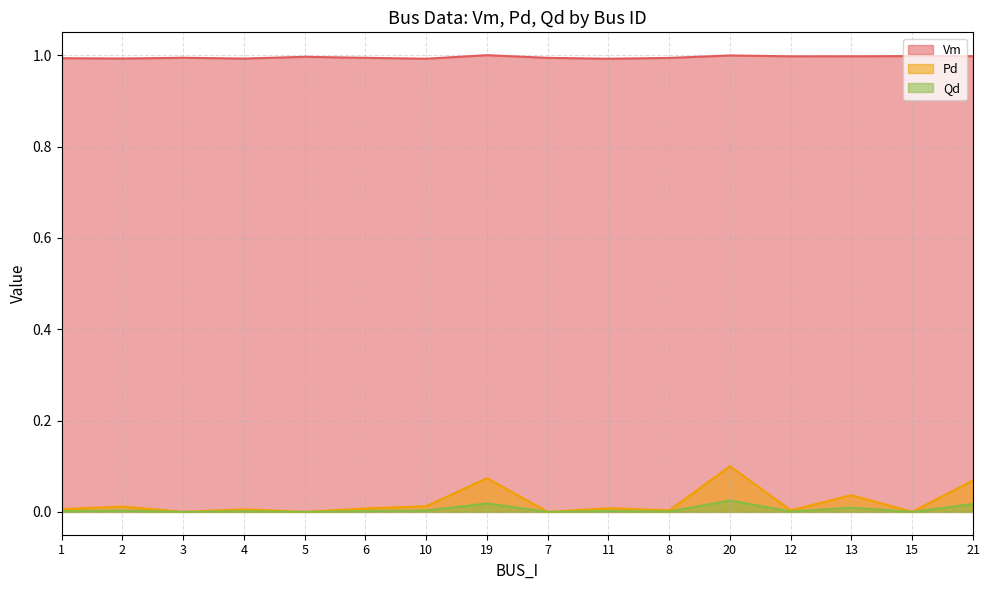

Where is the first local minimum for Qd?

3